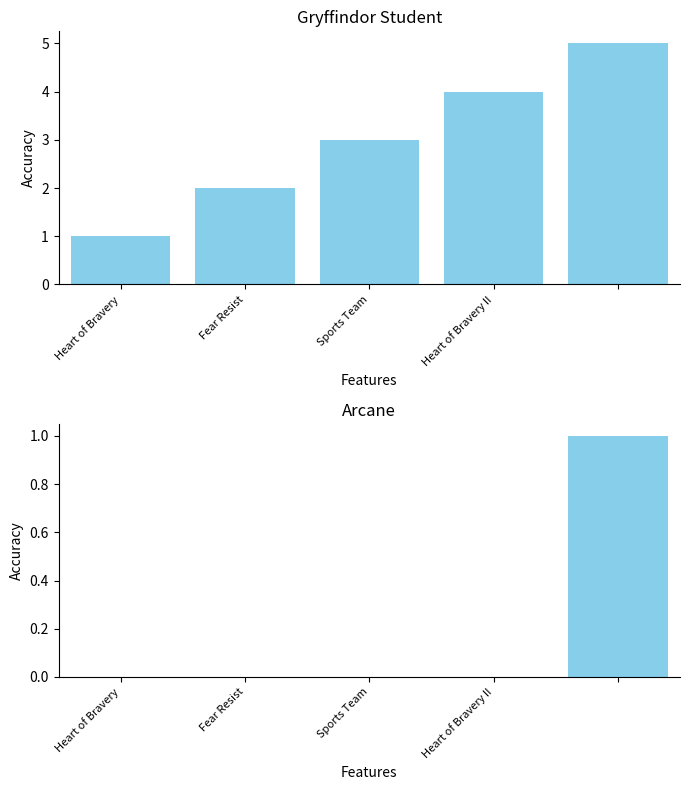

How many positive values does the Arcane series have?

1